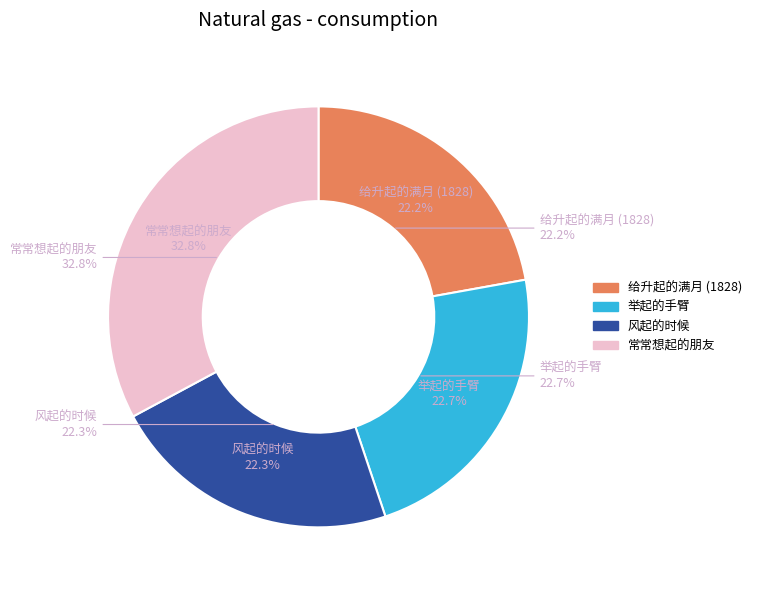

What is the ratio of the value at 风起的时候 to the value at 举起的手臂?

1.0